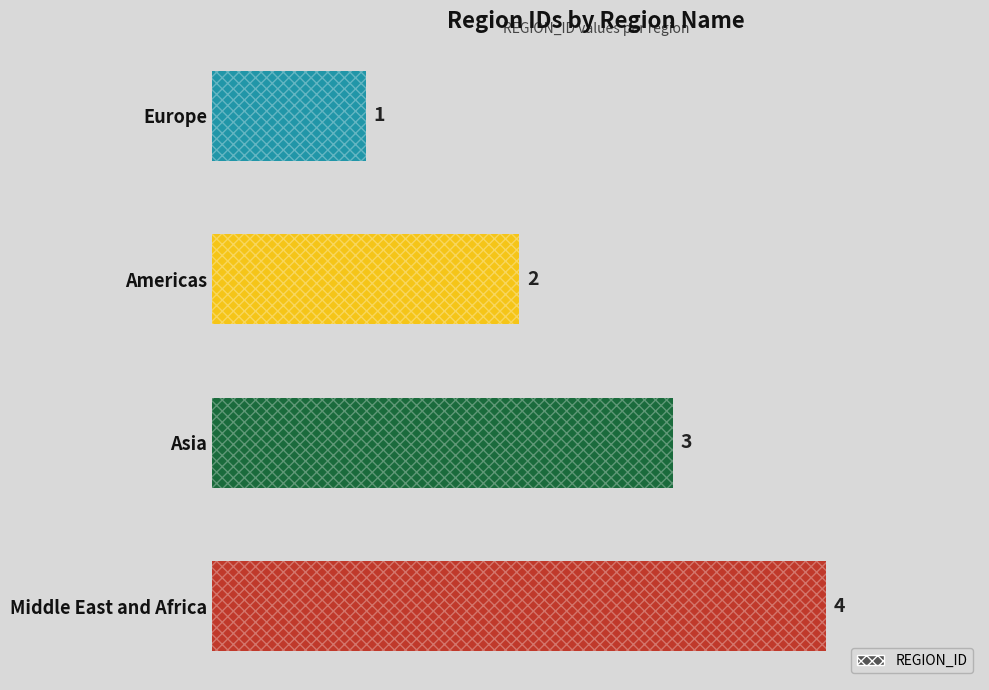

How many values are below 3?

2